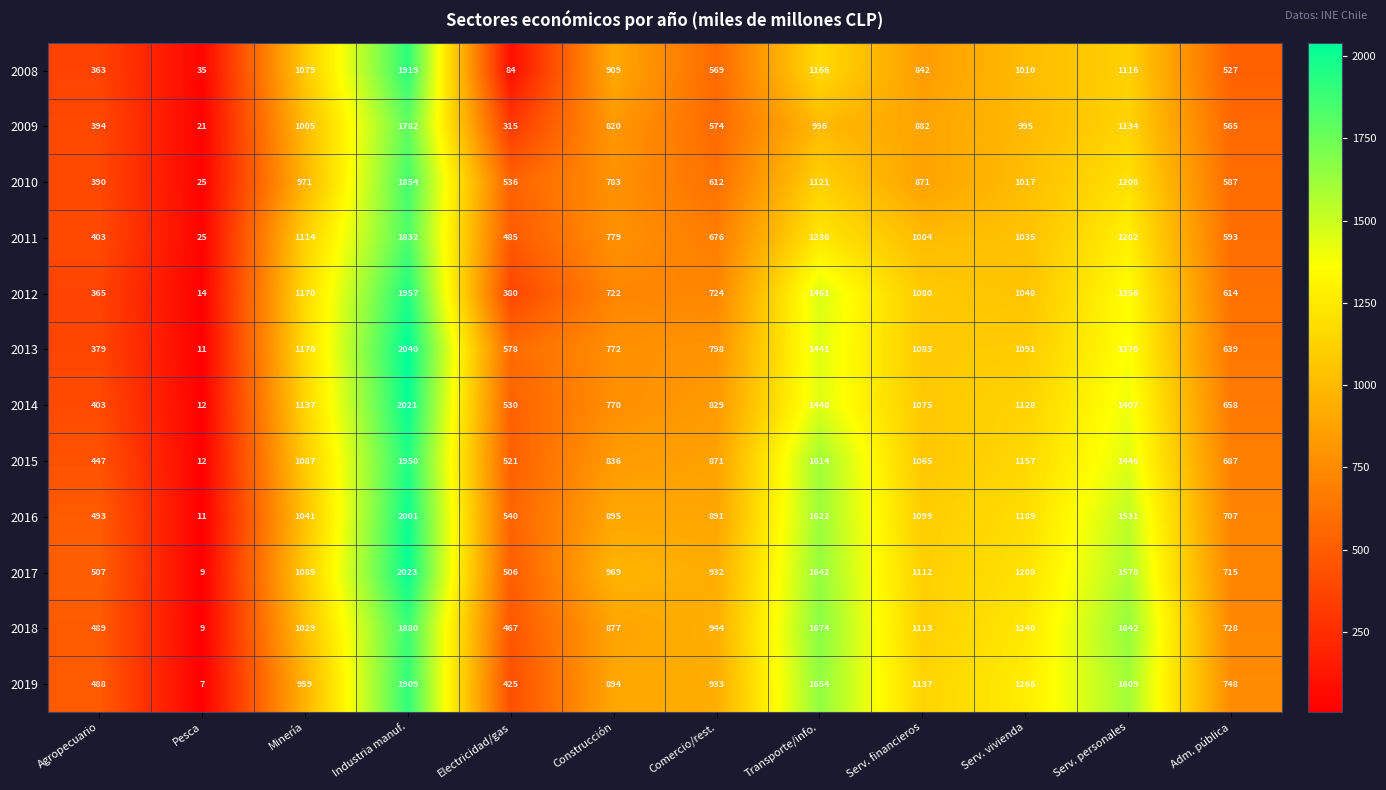

What is the difference between the 2008 values at Minería and Construcción?

170